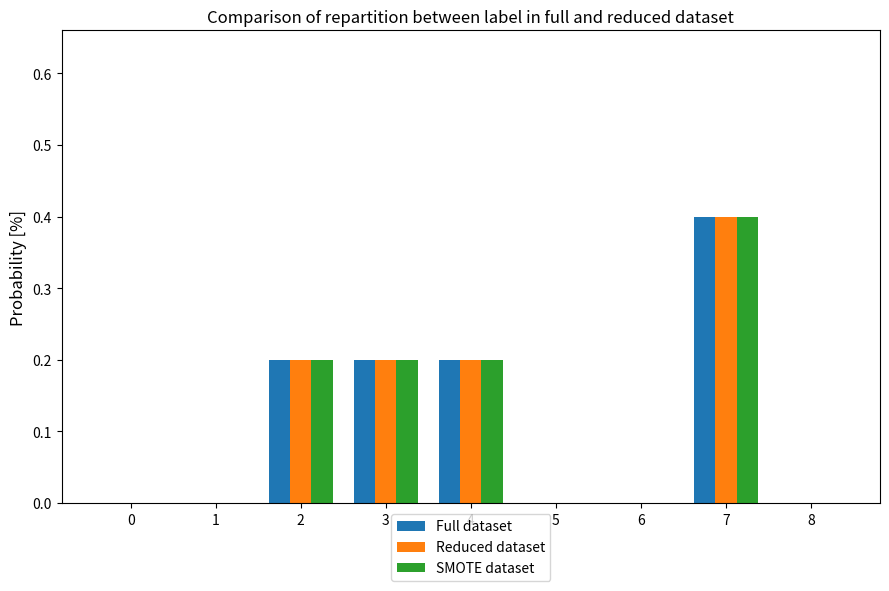

At which category does the chart reach its peak across all series?

7